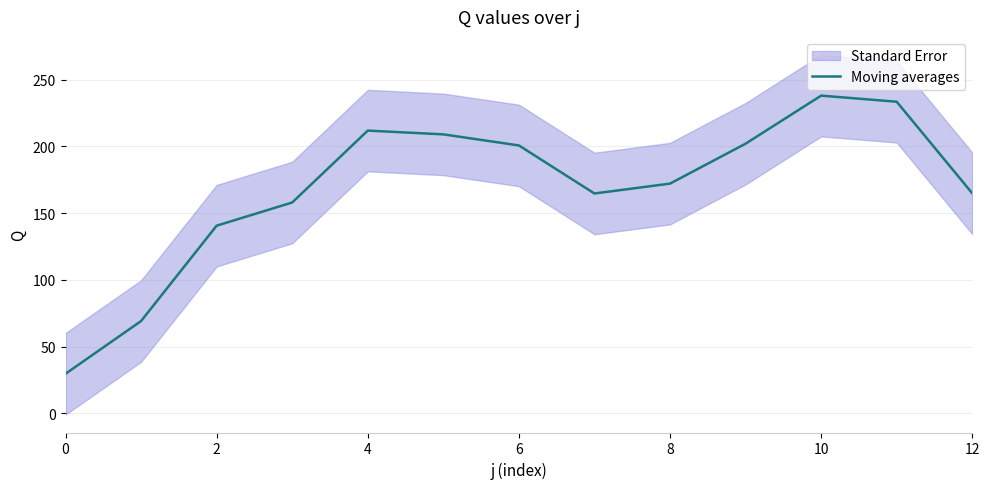

Which category has the highest value across all series?

10